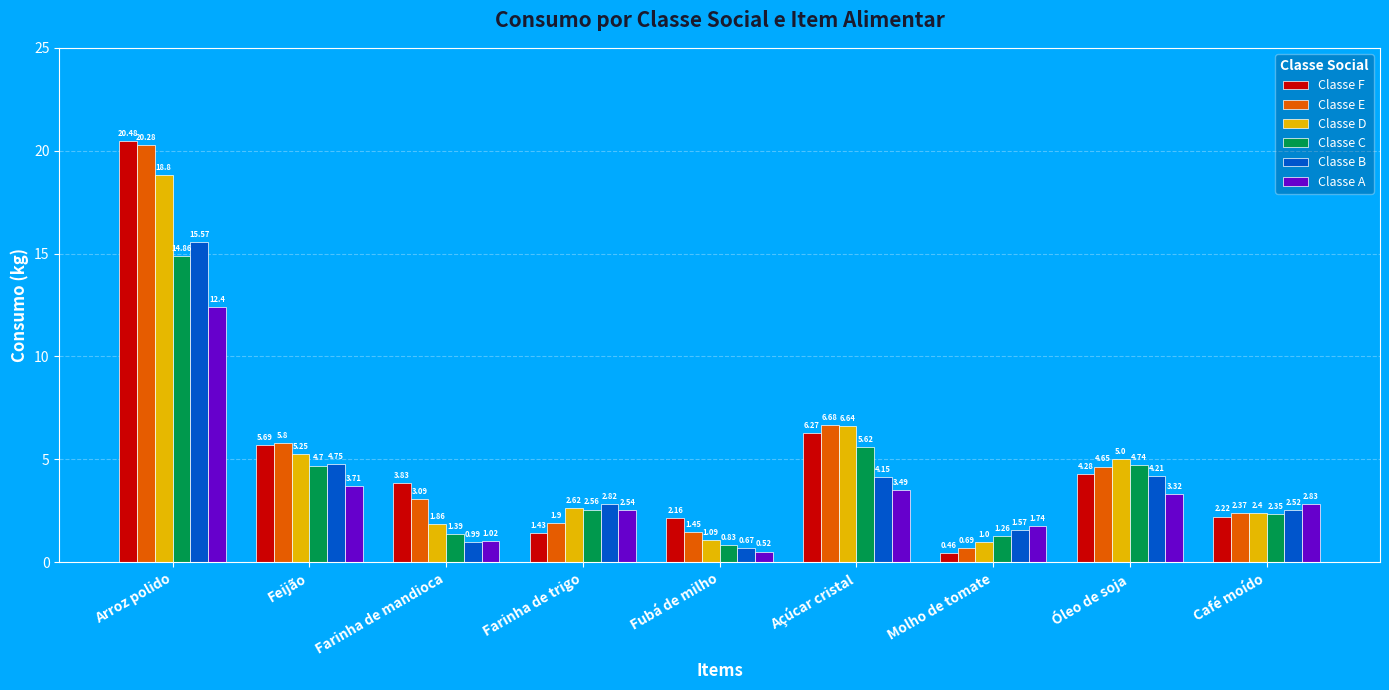

What is the difference between the maximum and minimum values in the Classe D series?

17.8